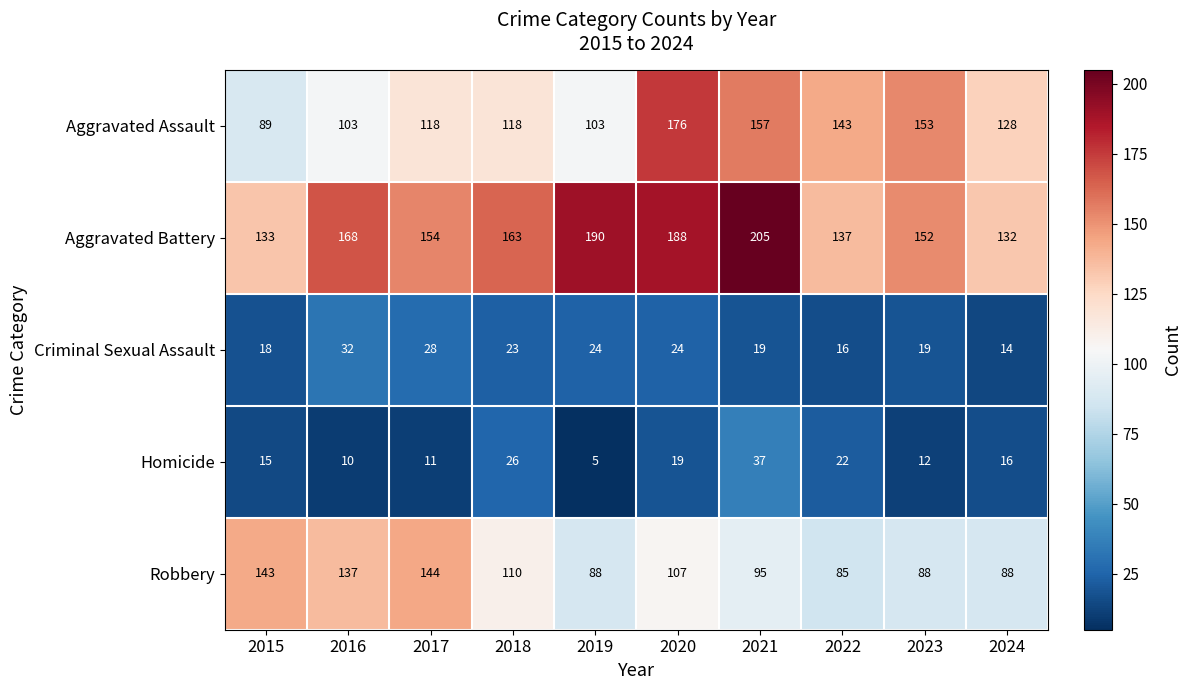

The value of Criminal Sexual Assault at 2018 is 23. True or false?

True